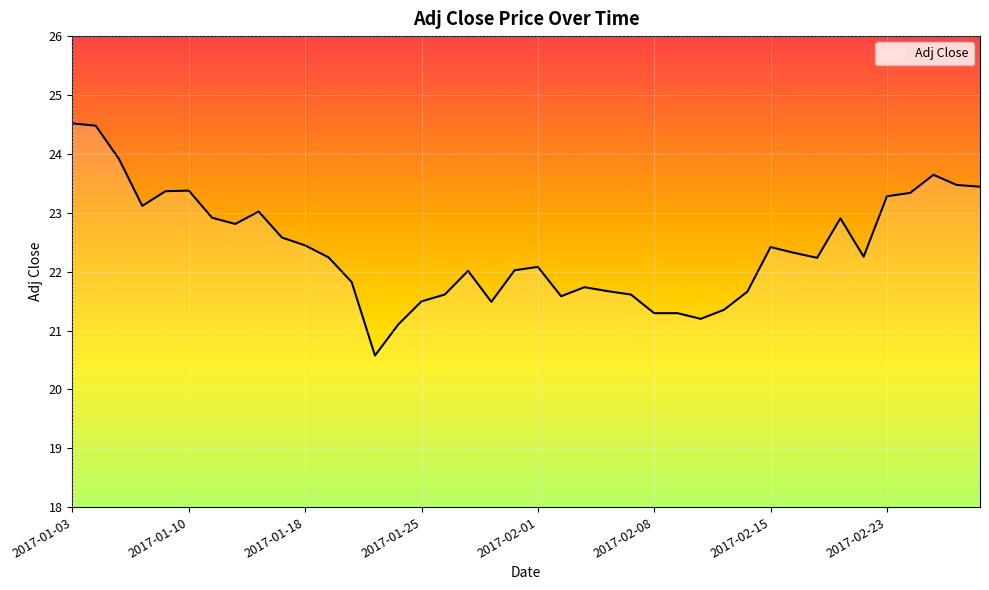

What is the difference between the maximum and minimum values?

3.9